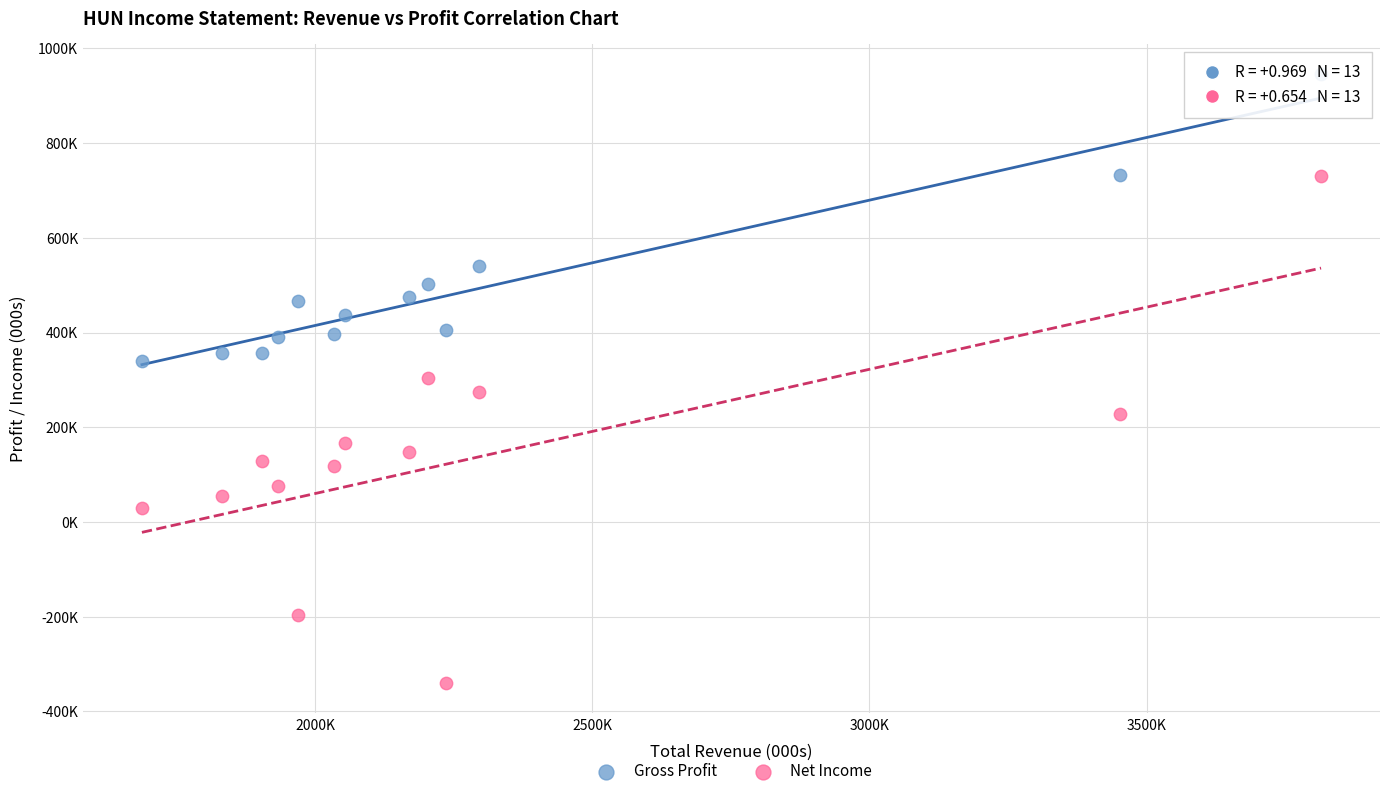

What are all the series names shown in the legend?

Gross Profit, Net Income